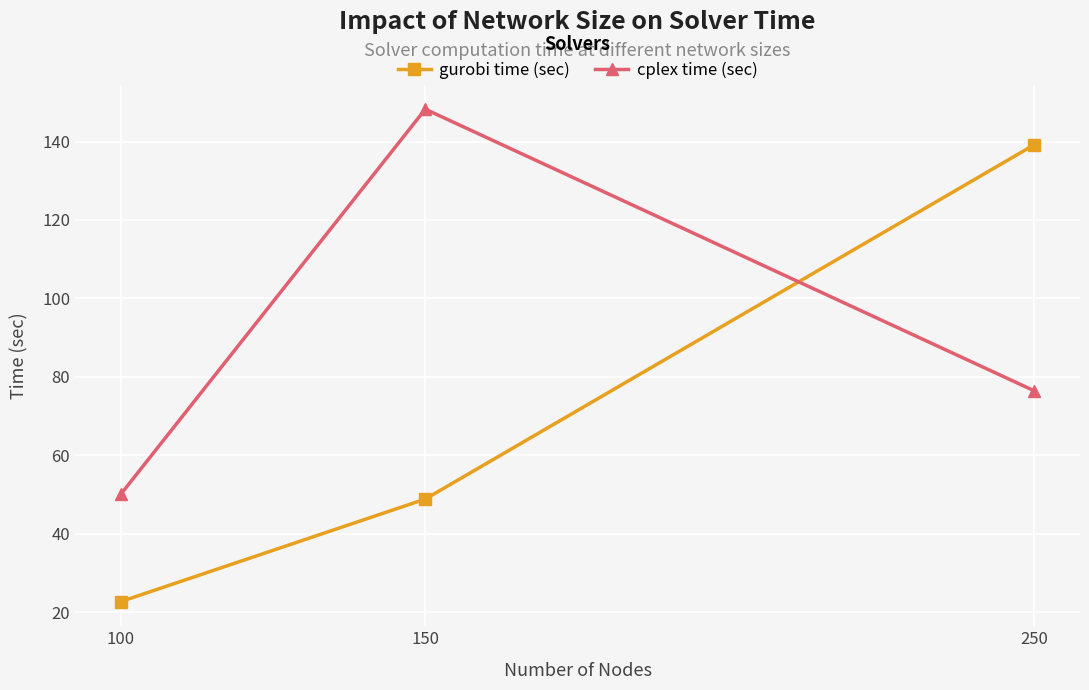

The cplex time (sec) series shows 76.4 at 250. True or false?

True